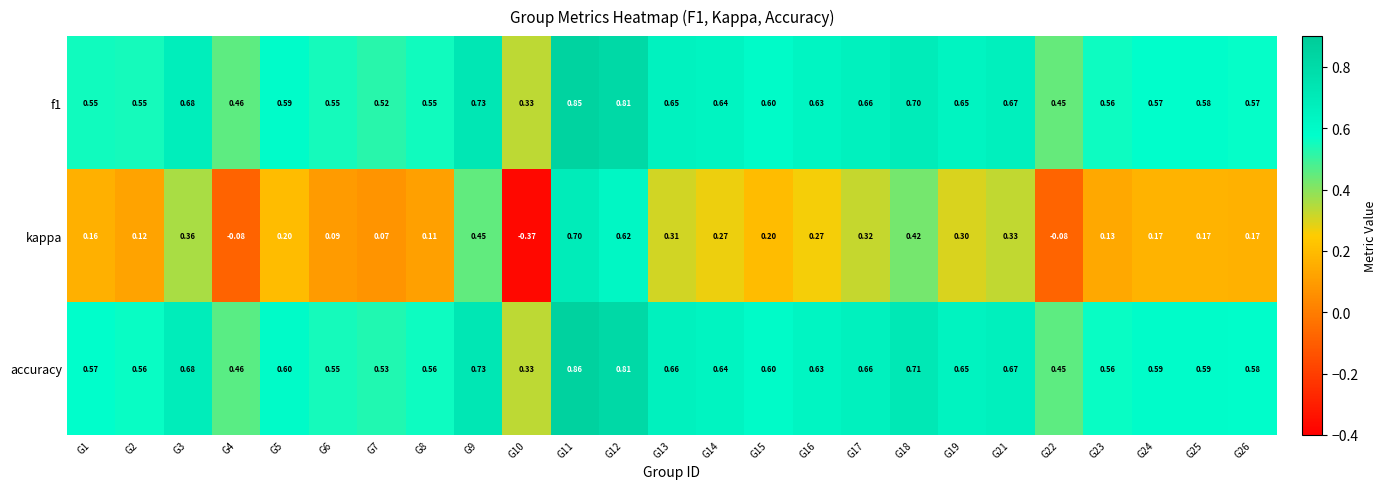

At how many categories does at least one series exceed 0?

25